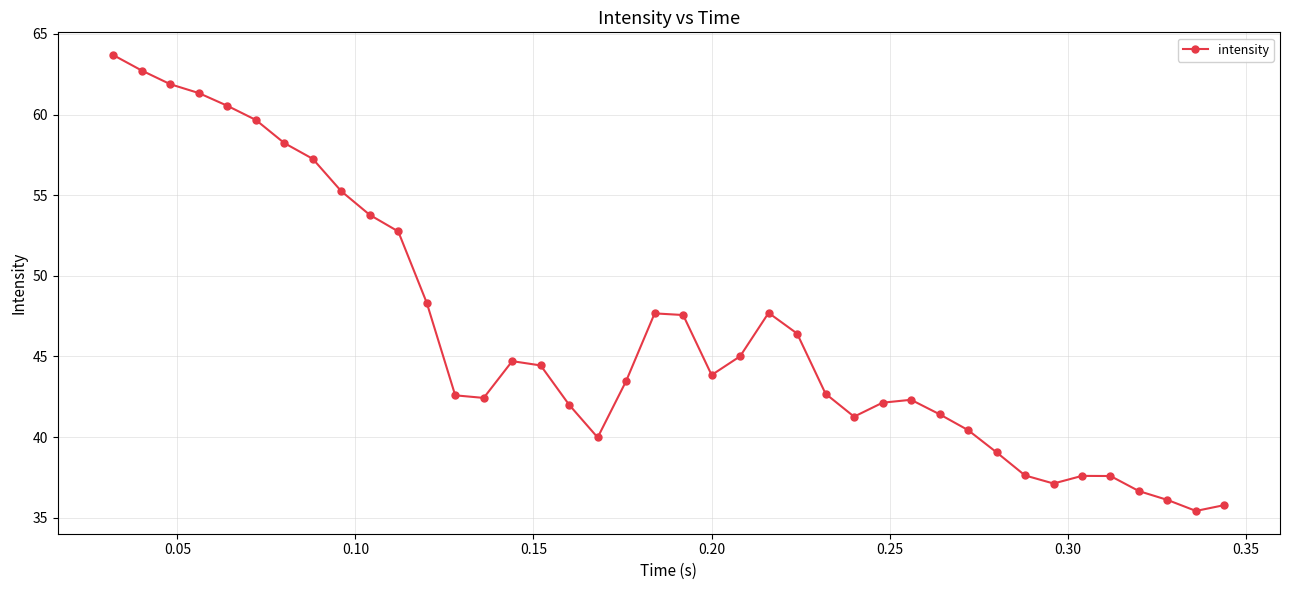

What is the average value?

46.4